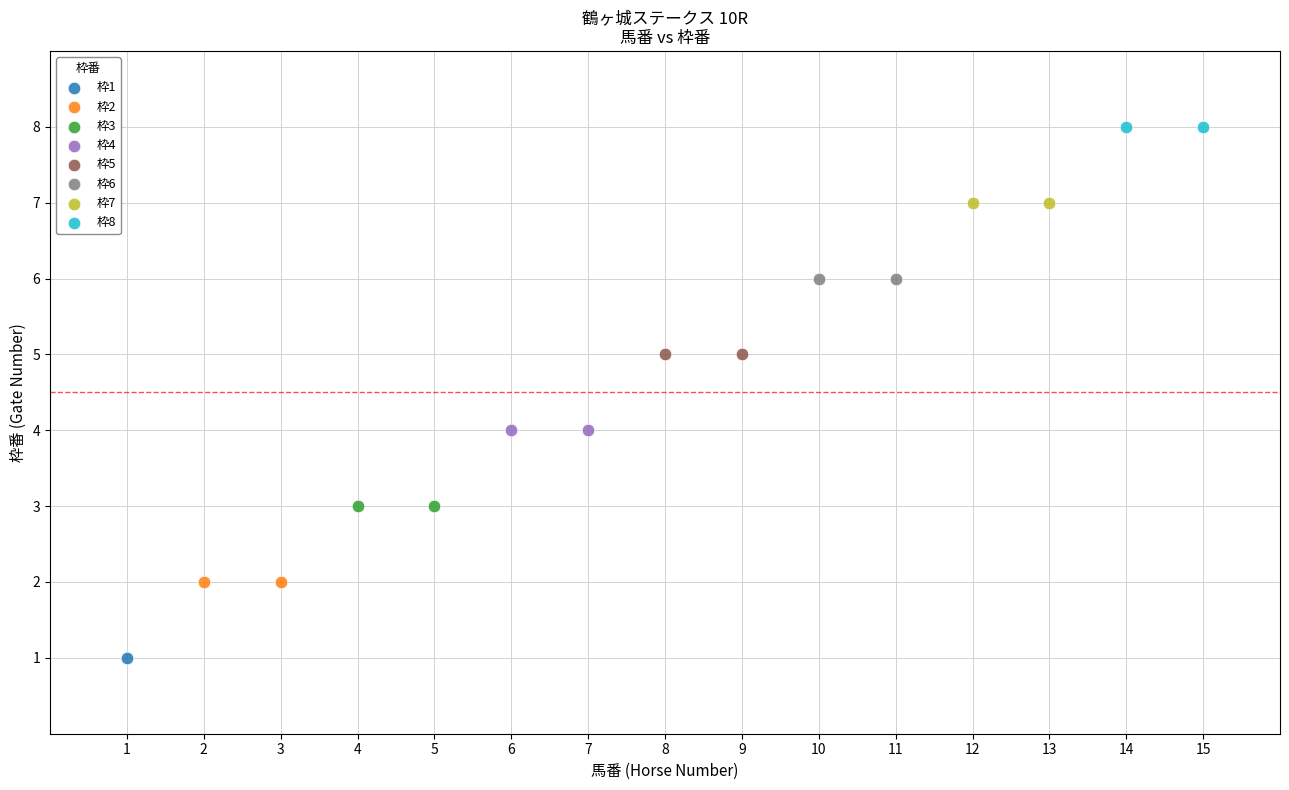

Which series reaches the maximum Y coordinate?

枠8